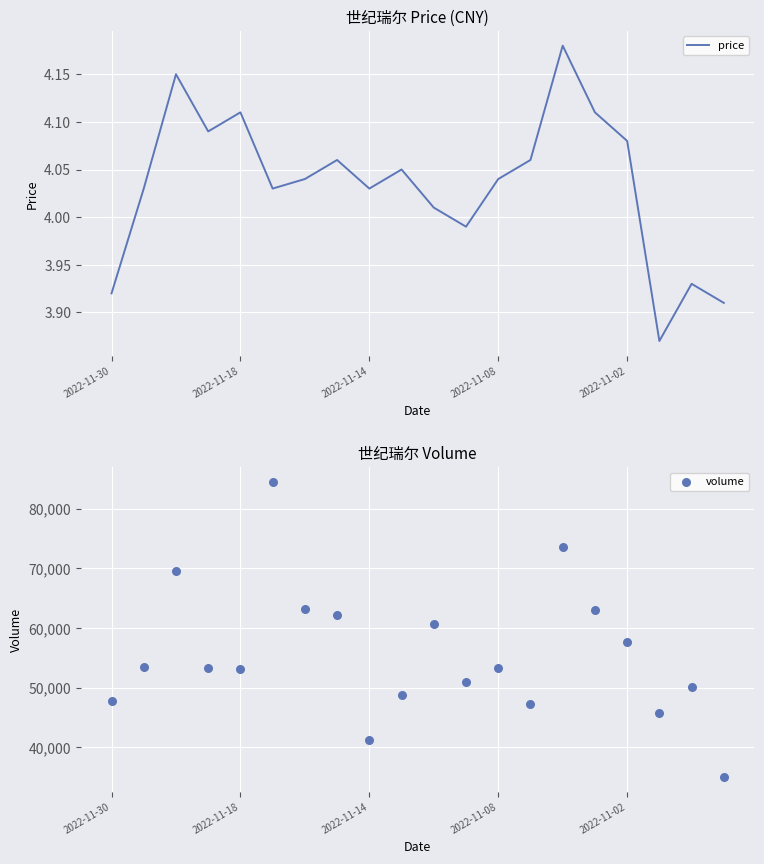

Which series has the widest spread of Y values?

volume